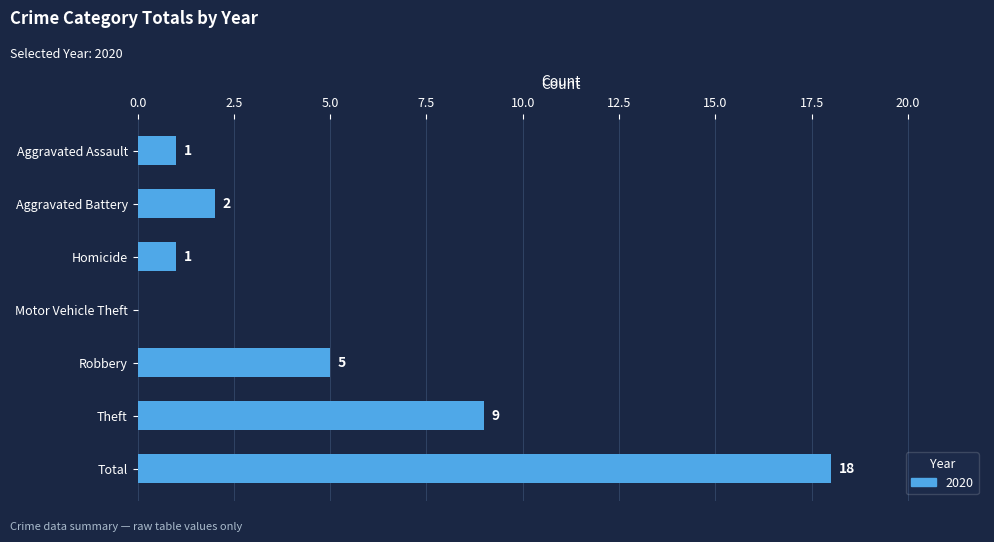

What is the sum of all values?

36